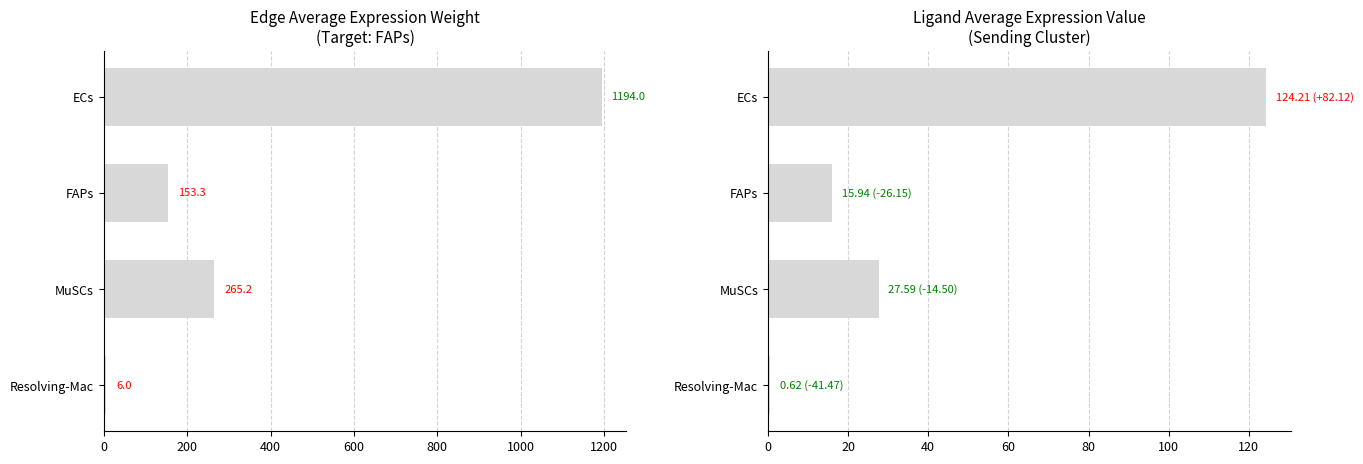

How many data points in Ligand average expression value are less than 27?

2